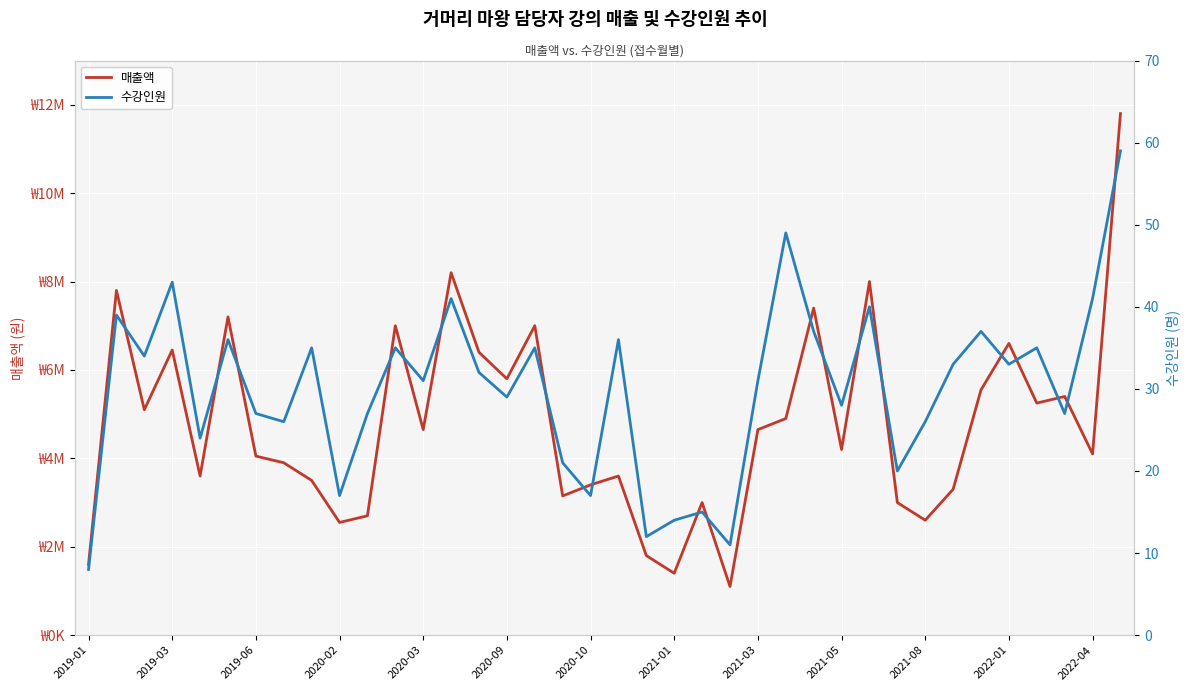

The value of 수강인원 at 32 is 37. True or false?

True